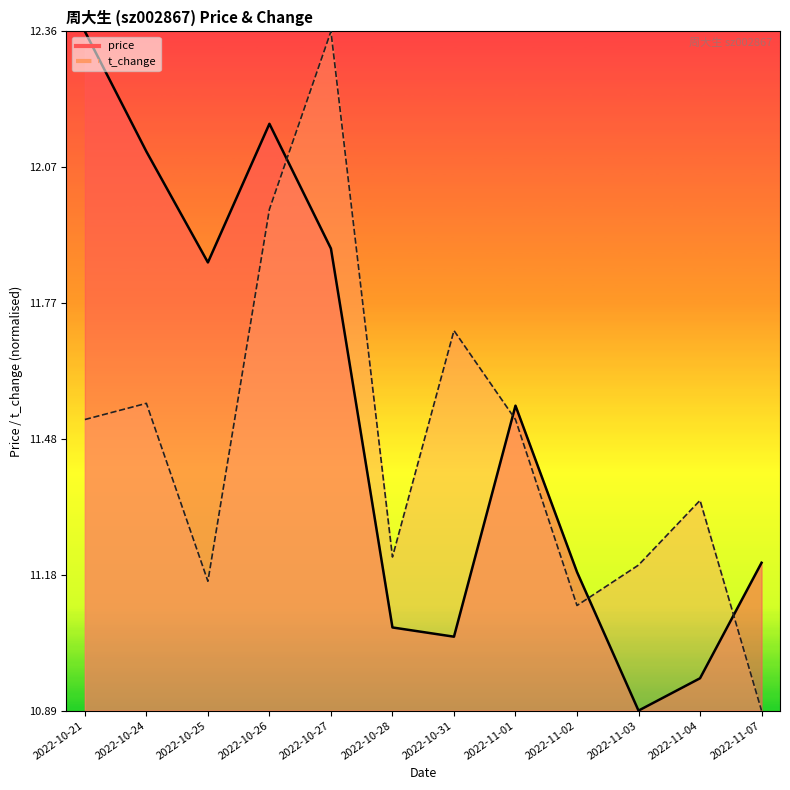

Which has a higher value, 2022-11-04 or 2022-10-28?

2022-10-28